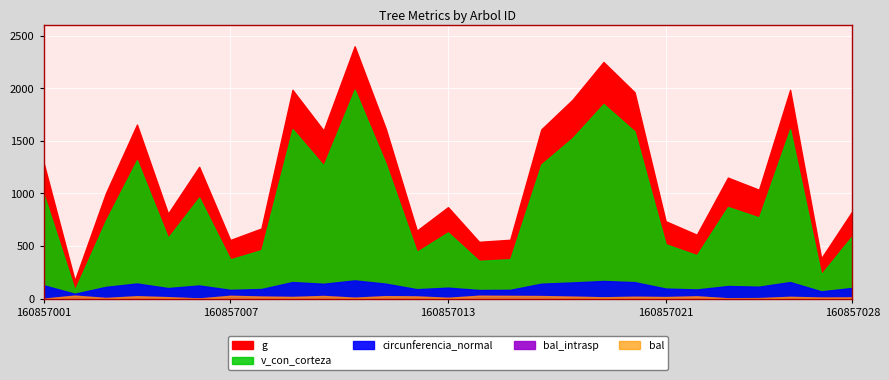

What is the value of the circunferencia_normal point at the 1st from the left?

127.4